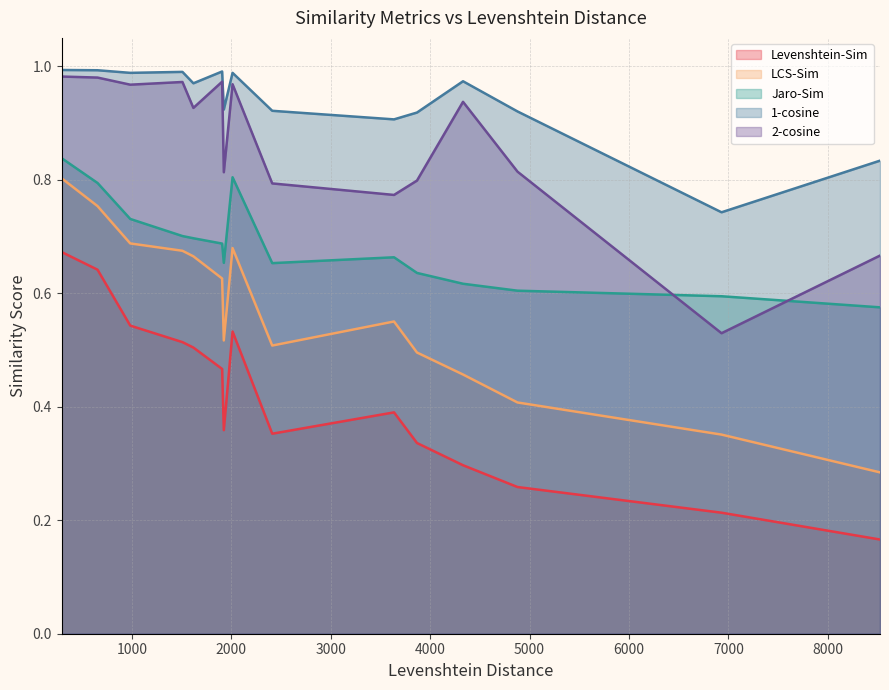

What is the difference between the highest and lowest values at 0?

0.3